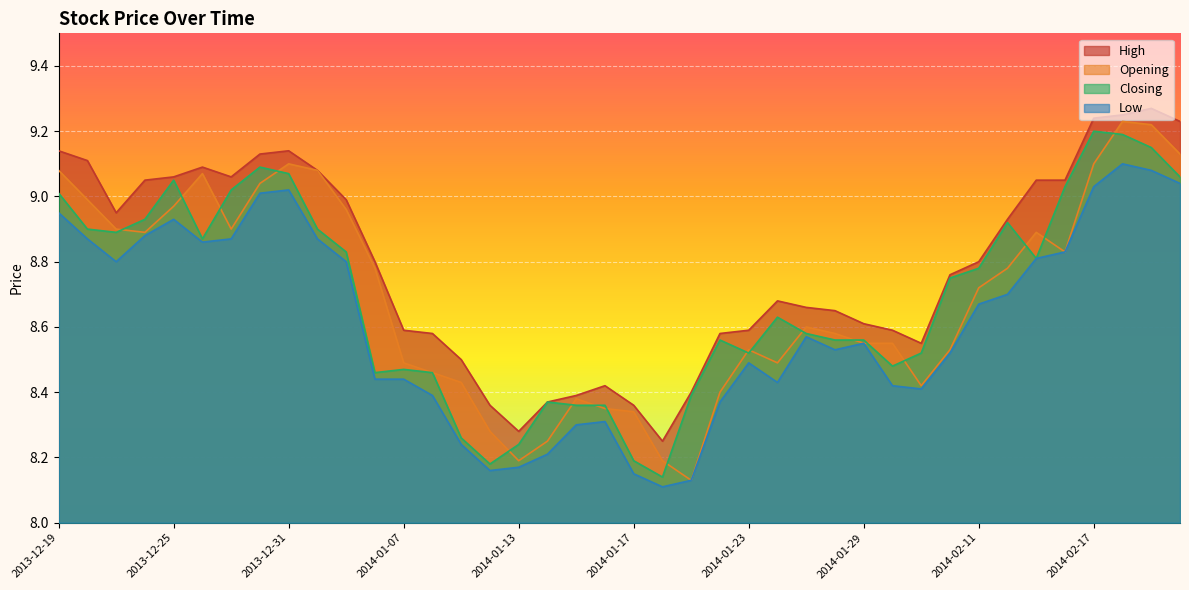

What is the difference between the second highest and minimum values in the Opening series?

1.1